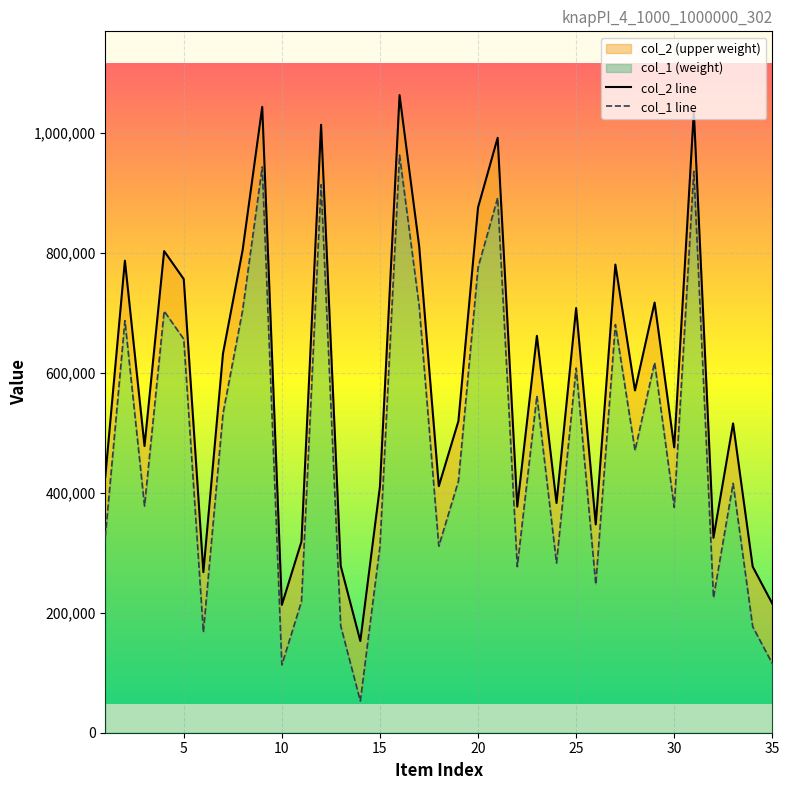

Is the value of col_1 at 34 greater than the value of col_2 at 28?

No